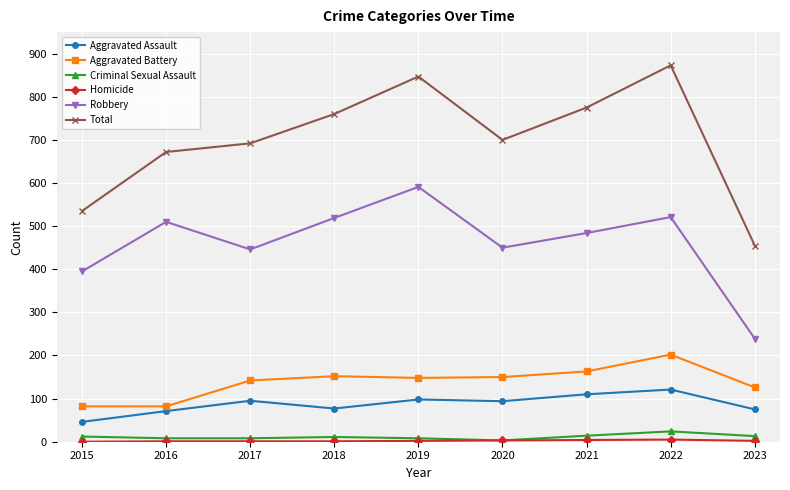

True or false: Aggravated Assault and Total intersect in this chart.

False